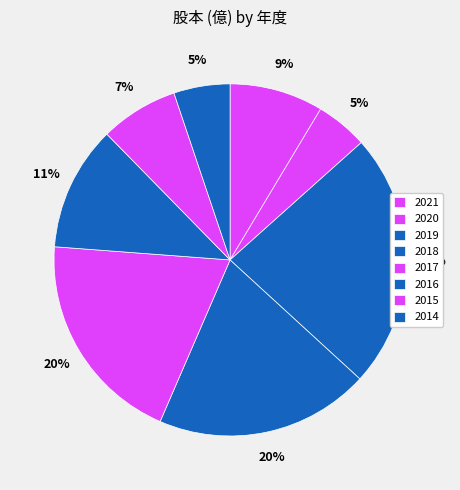

Which slice is the largest?

2019